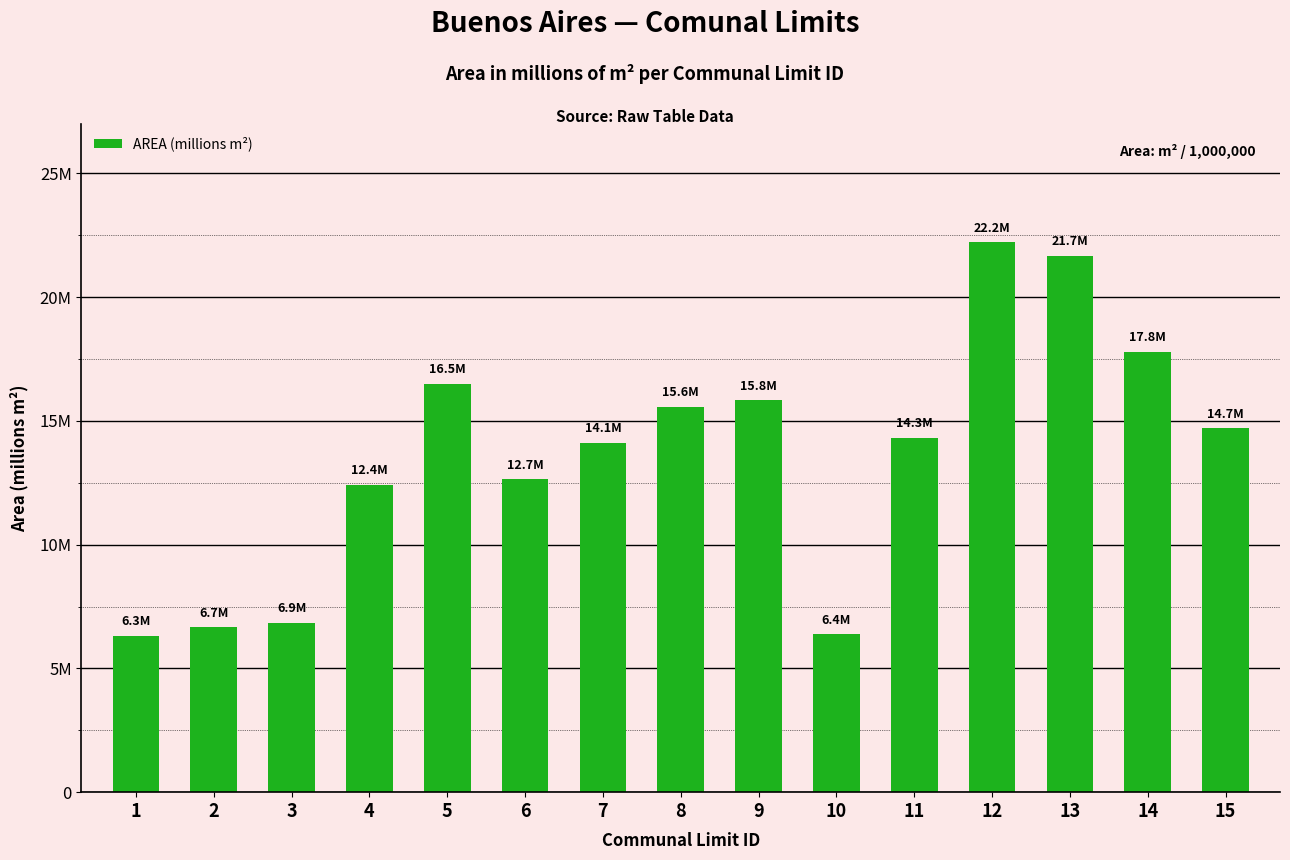

Does the chart contain any negative values?

No